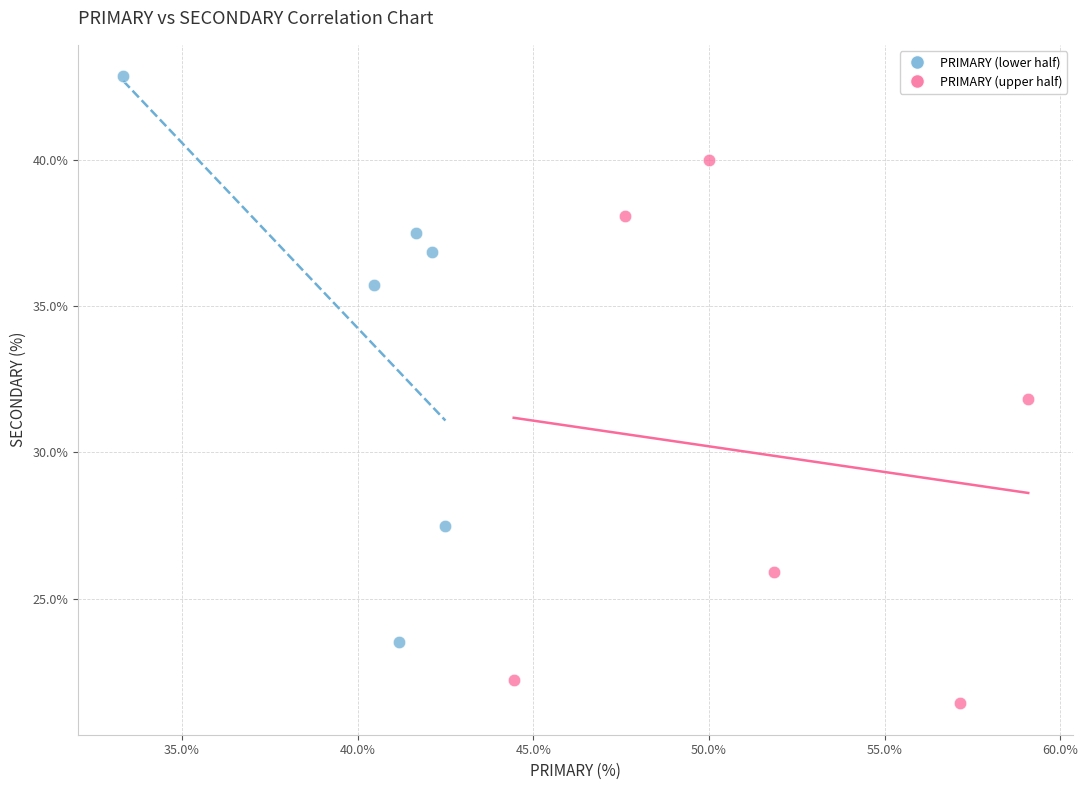

Which series contains the highest Y value?

PRIMARY (lower half)